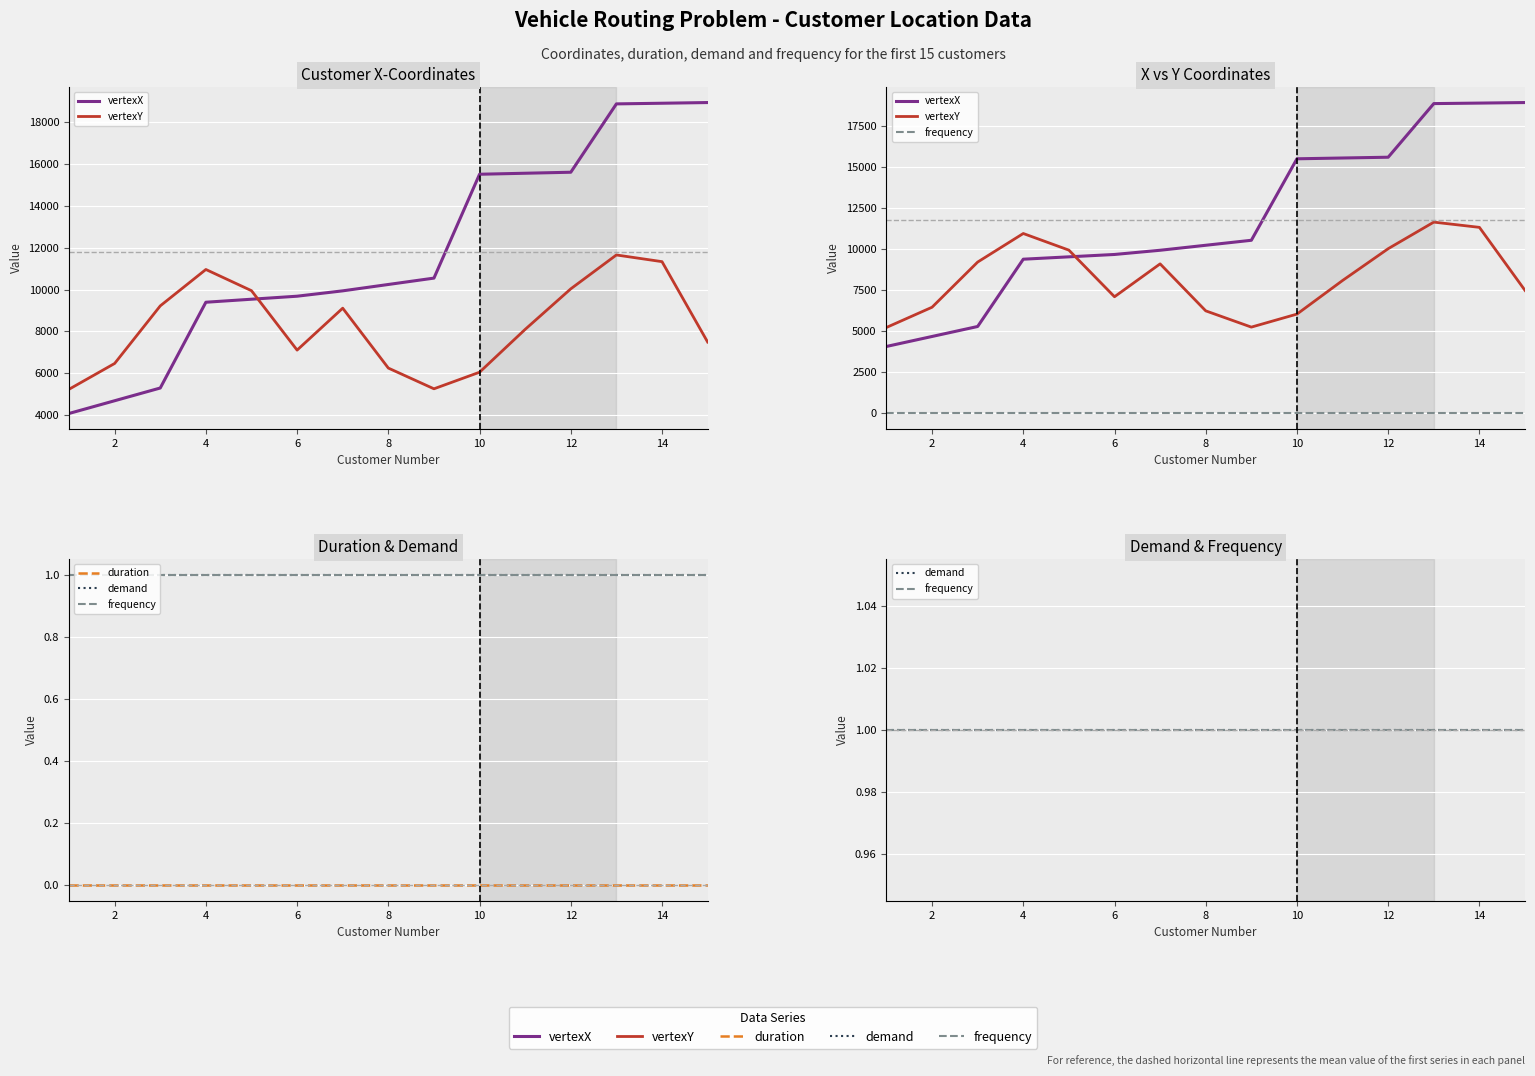

Reading right to left, list all the values displayed in this chart.

vertexX: 18928	18895	18864	15600	15552	15504	10544	10240	9936	9680	9536	9392	5296	4688	4080
vertexY: 7491	11330	11649	10032	8096	6050	5258	6248	9108	7106	9944	10956	9218	6468	5236
frequency: 1	1	1	1	1	1	1	1	1	1	1	1	1	1	1
duration: 0	0	0	0	0	0	0	0	0	0	0	0	0	0	0
demand: 1	1	1	1	1	1	1	1	1	1	1	1	1	1	1